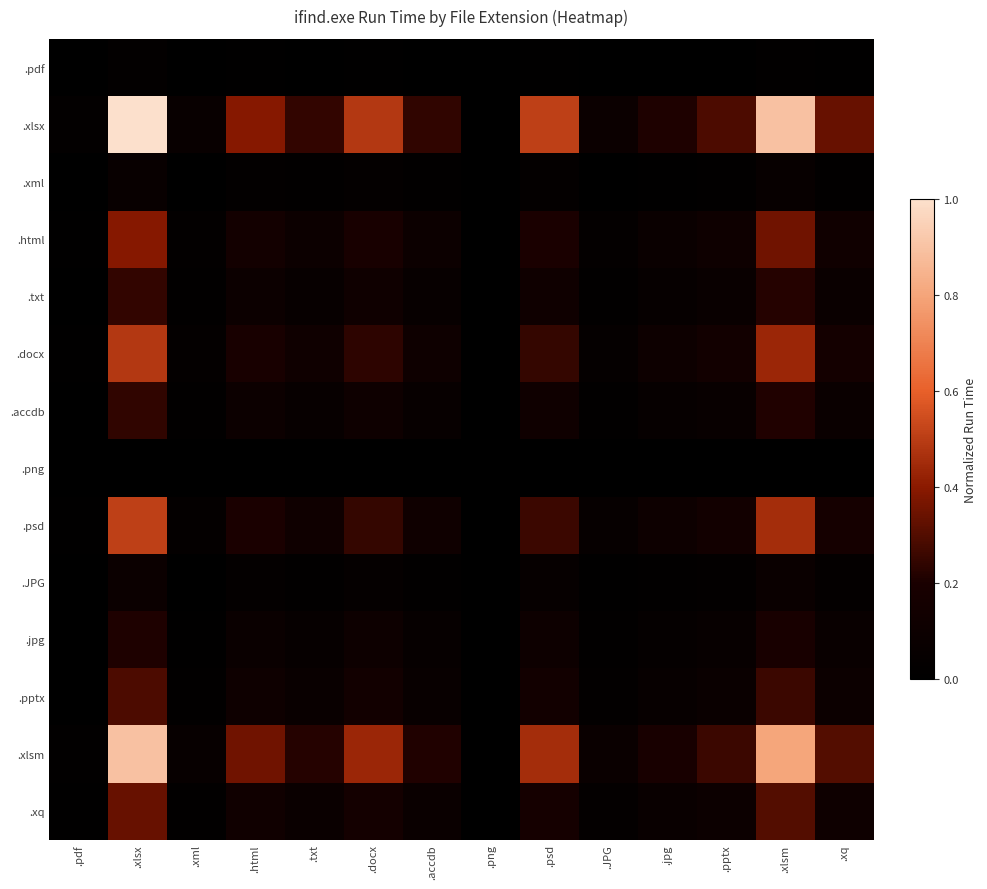

Rank the series at .txt from highest to lowest value.

.xlsx, .xlsm, .psd, .docx, .html, .xq, .pptx, .txt, .accdb, .jpg, .JPG, .xml, .pdf, .png